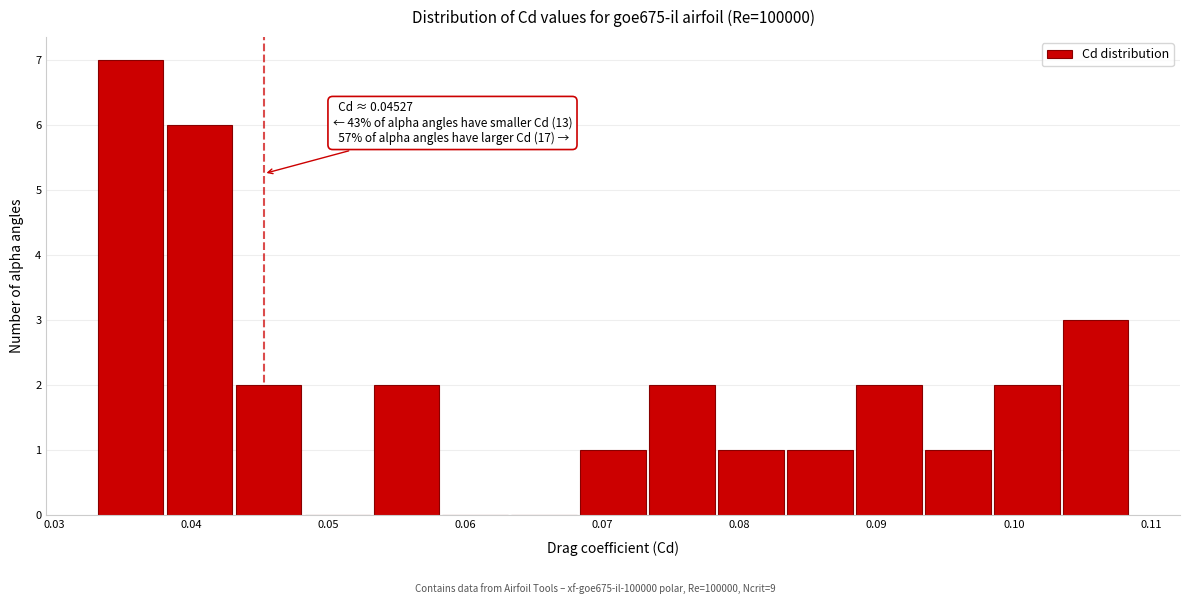

Which range on the x-axis has the tallest bar?

0.033 to 0.038